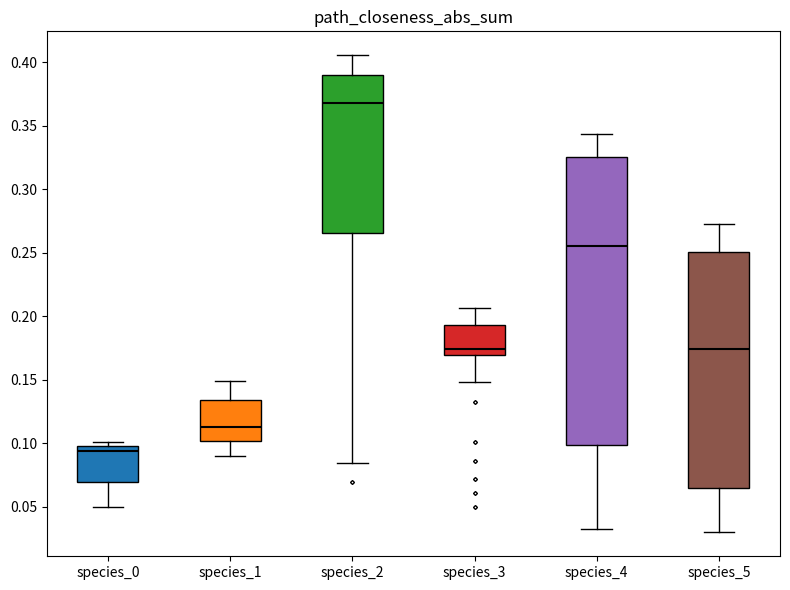

Reading left to right, transcribe this box plot: for each box, give where its median line is, the range the box spans, and where its two whiskers end, as read against the y-axis. The values are not printed on the chart, so give them approximately, as read against the axis.

species_0: median 0.095, box 0.070 to 0.100, whiskers 0.050 to 0.100 (just above the box's upper edge)
species_1: median 0.115, box 0.100 to 0.135, whiskers 0.090 to 0.150
species_2: median 0.370, box 0.265 to 0.390, whiskers 0.085 to 0.405
species_3: median 0.175, box 0.170 to 0.195, whiskers 0.150 to 0.205
species_4: median 0.255, box 0.100 to 0.325, whiskers 0.035 to 0.345
species_5: median 0.175, box 0.065 to 0.250, whiskers 0.030 to 0.275